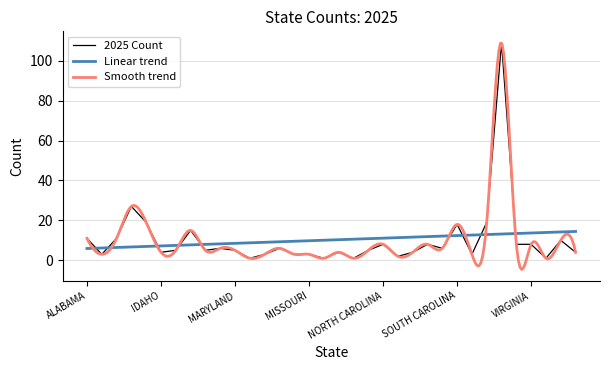

Reading left to right, transcribe all the data shown in this chart.

11	3	11	27	19	4	5	15	5	6	5	1	3	6	3	3	1	4	1	5	8	2	4	8	6	18	3	19	109	8	8	1	10	4